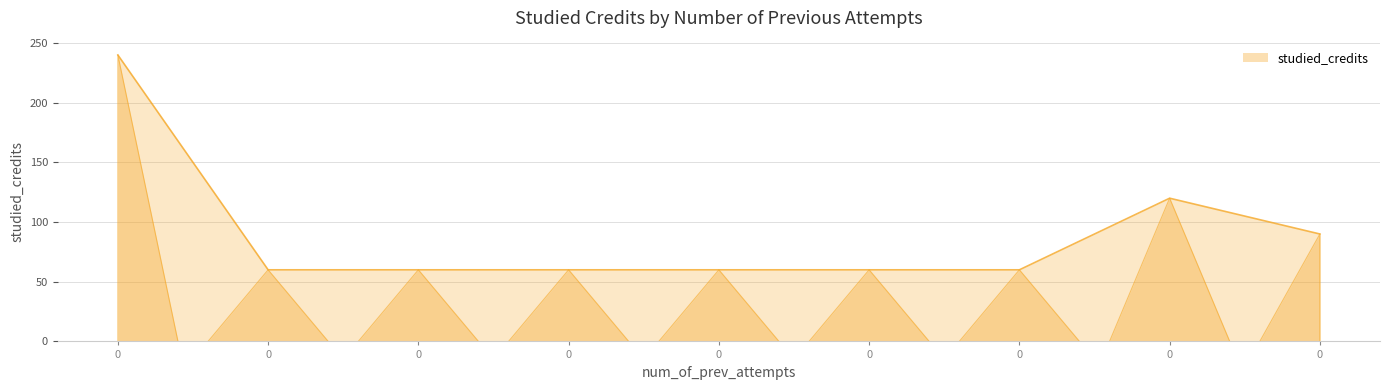

What is the ratio of the value at 0 to the value at 0?

0.2